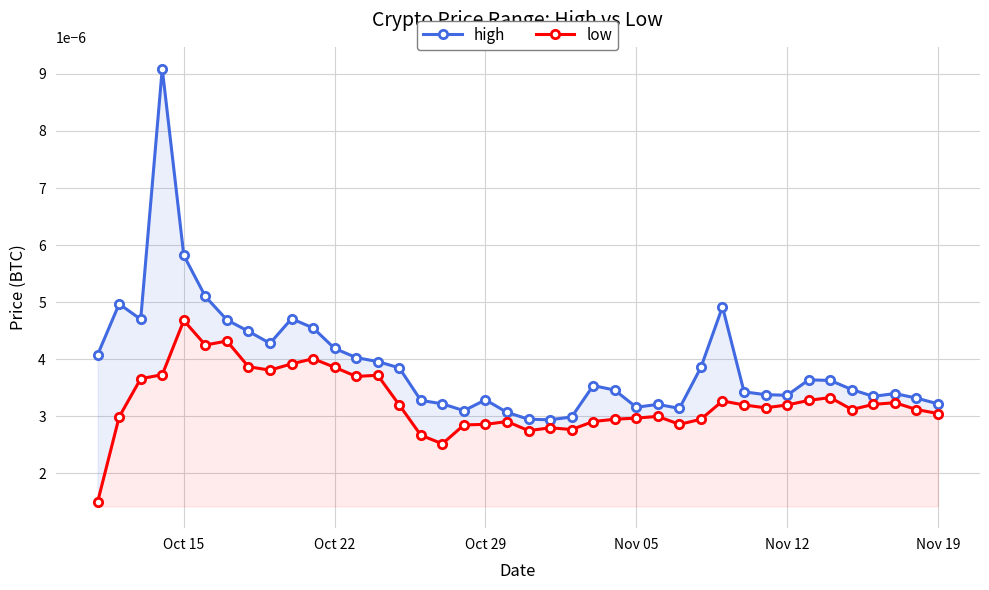

At how many categories does at least one series exceed 0?

40